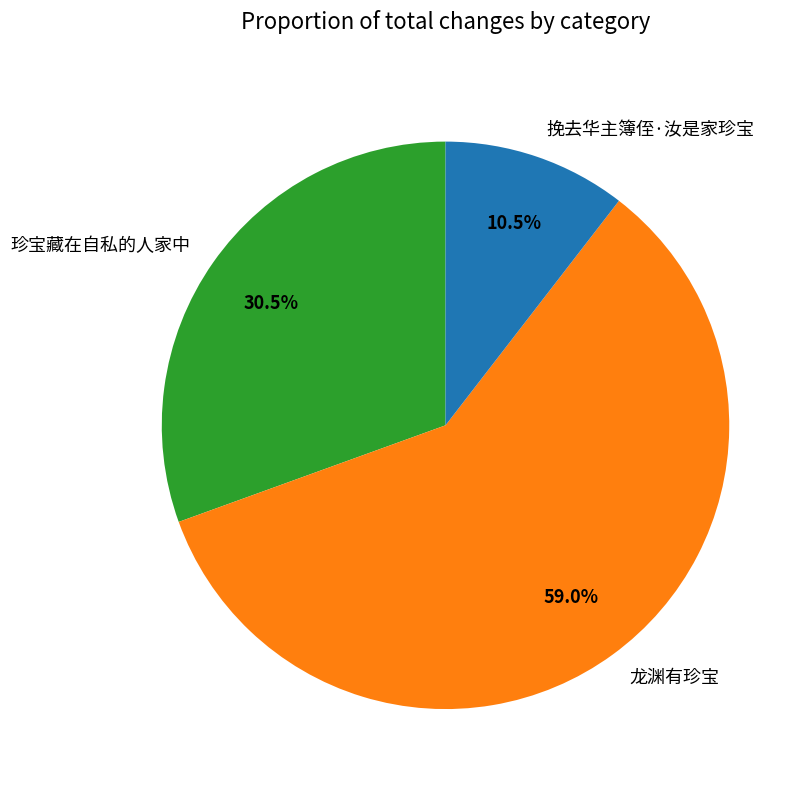

Which category has the biggest portion of the pie?

龙渊有珍宝